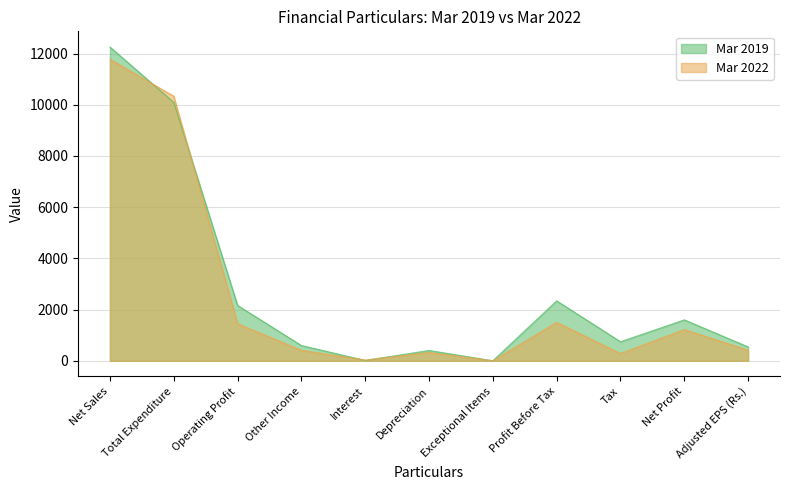

How many values in the Mar 2022 series are below 412?

5